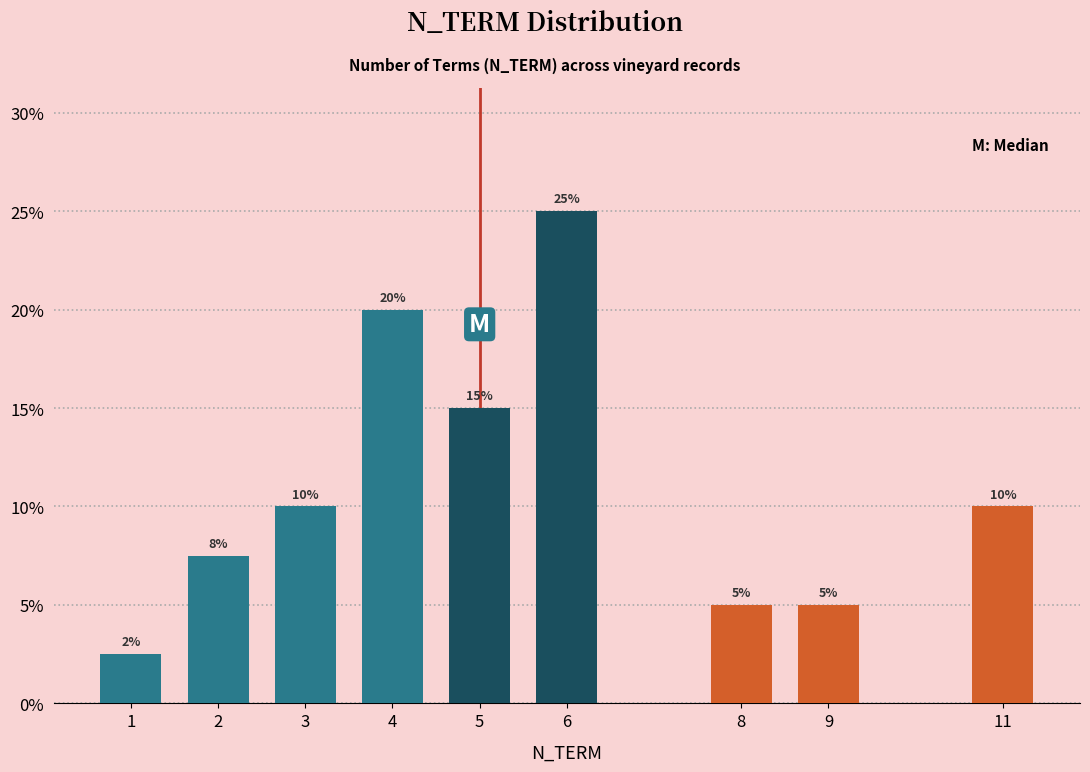

Which has a higher value, 1 or 9?

9